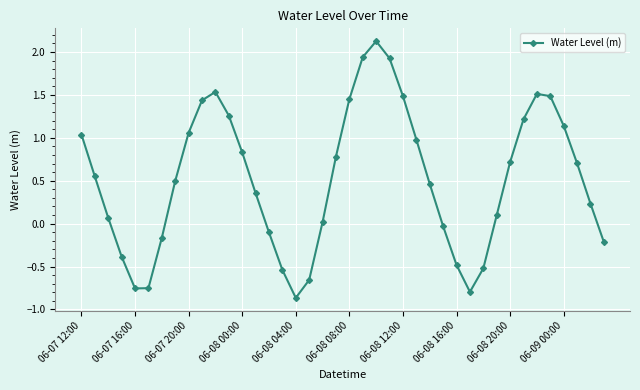

What is the difference between the maximum and minimum values?

3.0